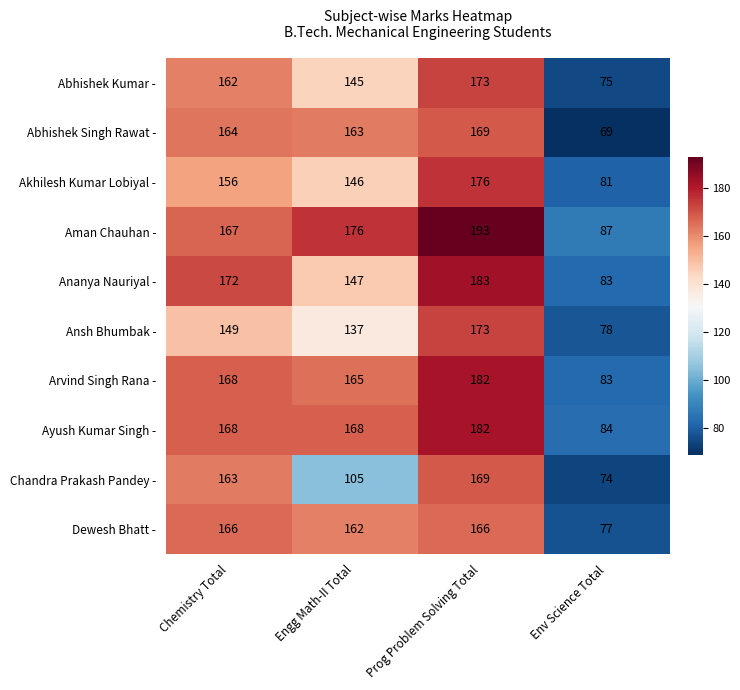

What is the sum of the Chandra Prakash Pandey - values at Prog Problem Solving Total and Env Science Total?

243